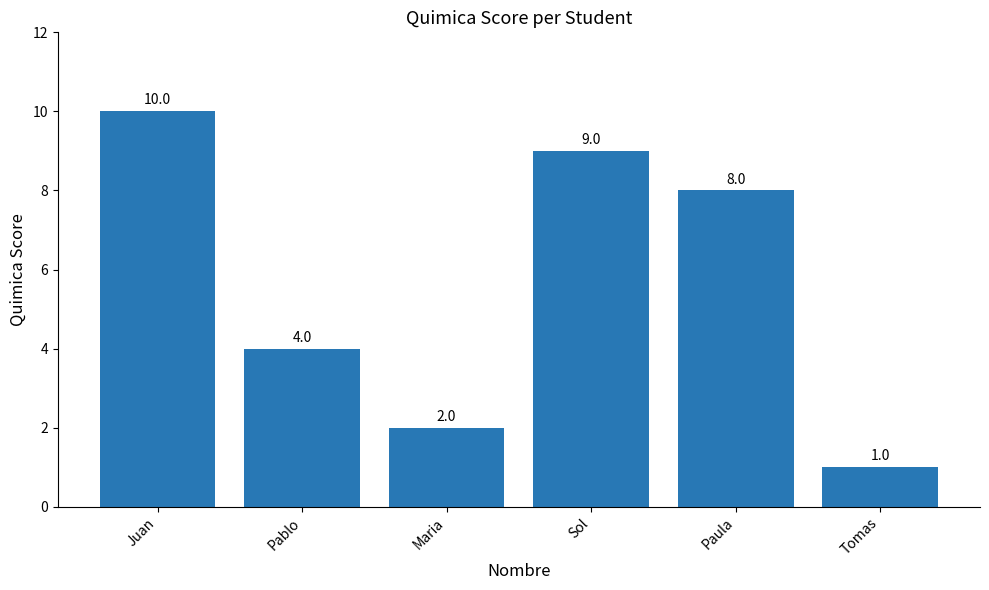

Count the number of categories in the chart.

6